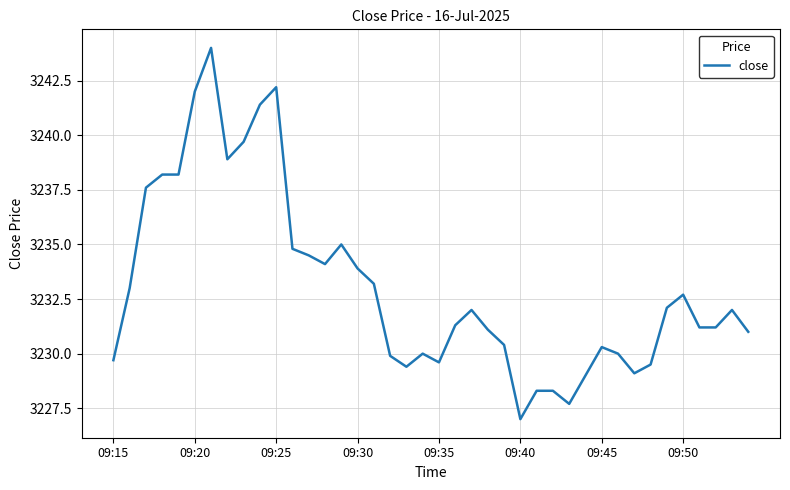

What is the smallest value displayed?

3227.0